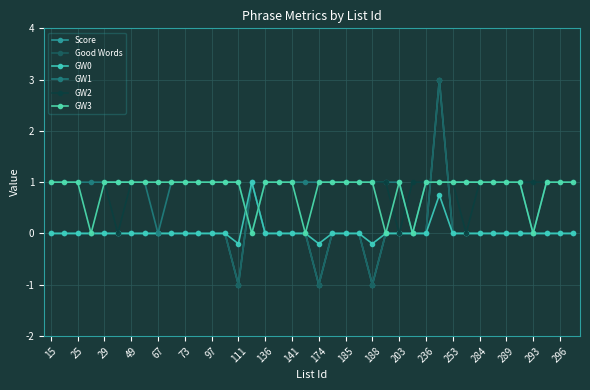

How many interior local peaks does the GW0 series have?

2